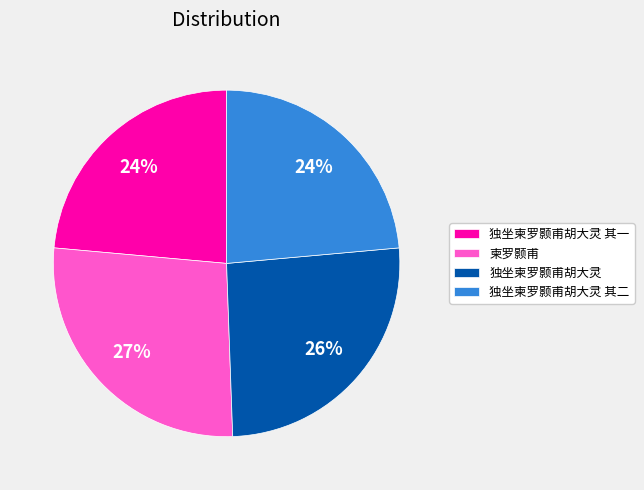

Which slice is the largest?

柬罗颢甫